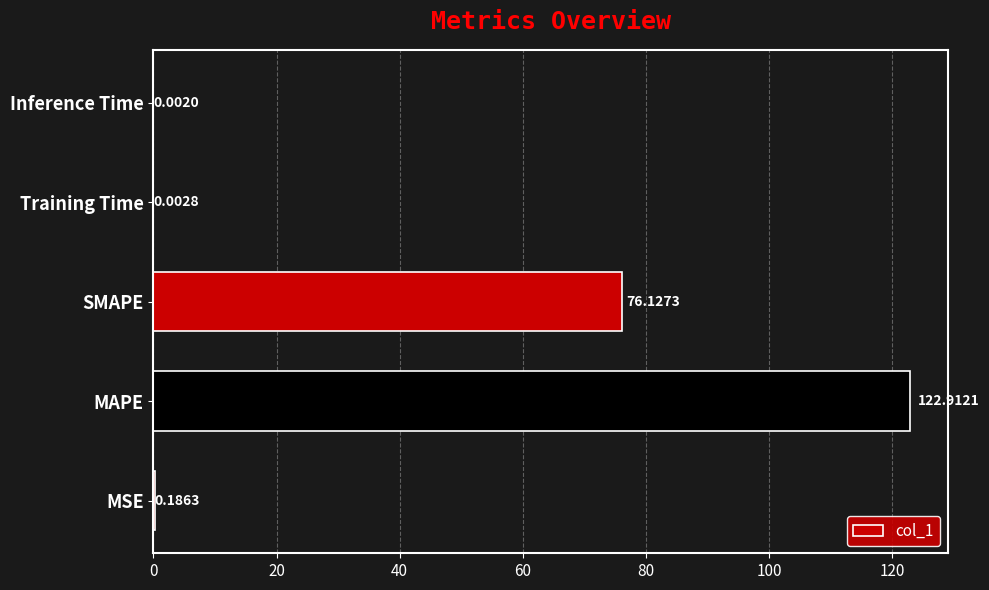

What is the sum of the values at SMAPE and Training Time?

76.1